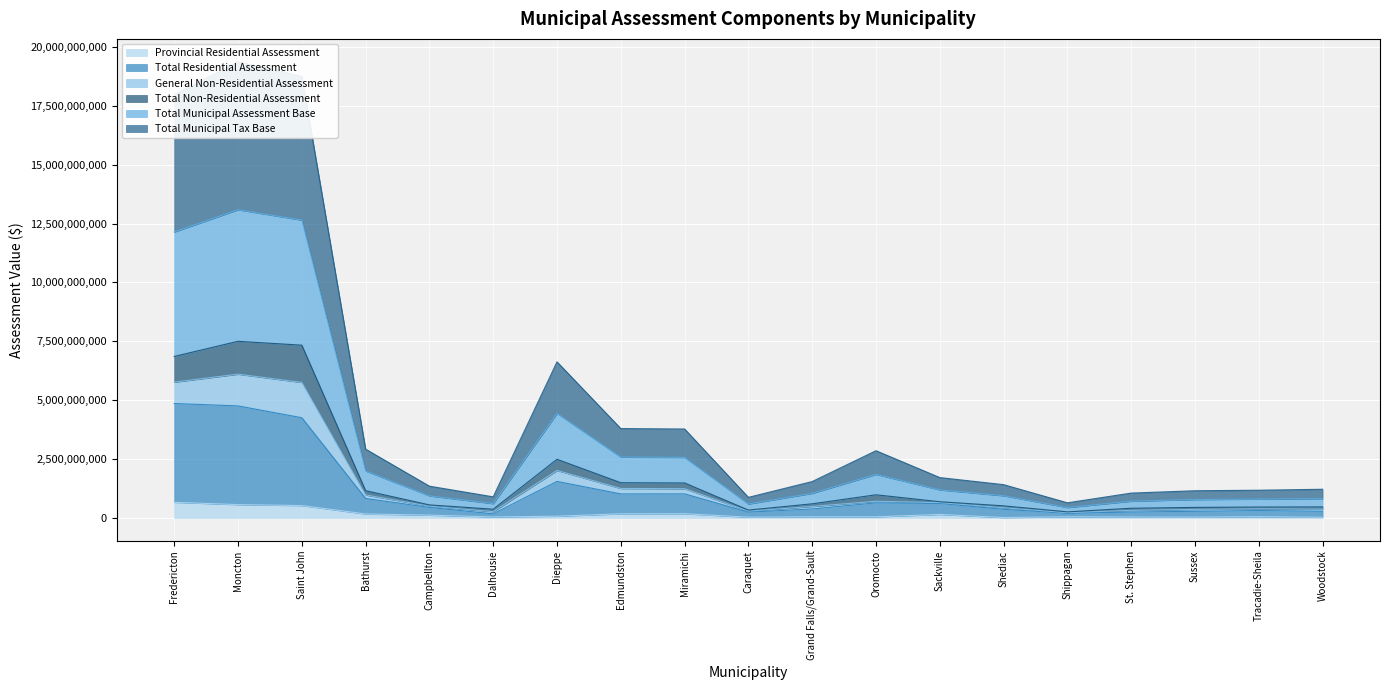

What value does the Provincial Residential Assessment series have at Dieppe, to the nearest 50?

78224200